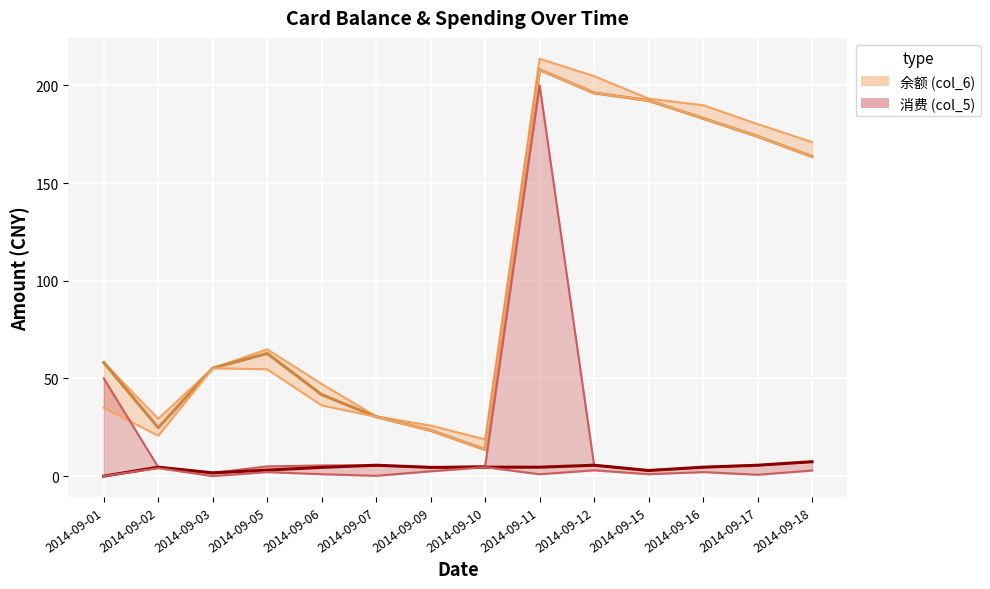

What is the sum of all 消费 lower values?

25.3